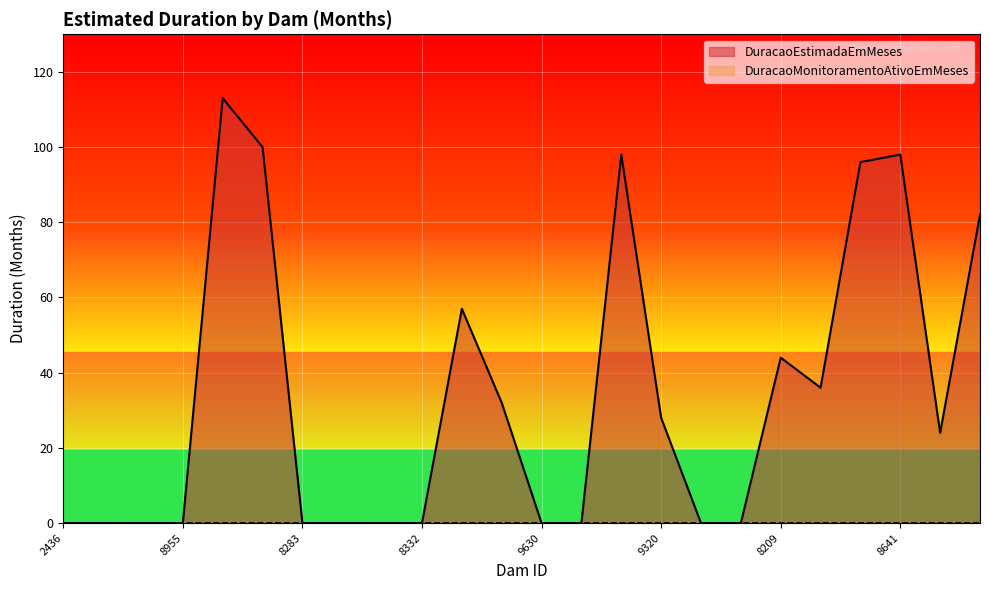

The chart shows a value of 0 at 9319. True or false?

True